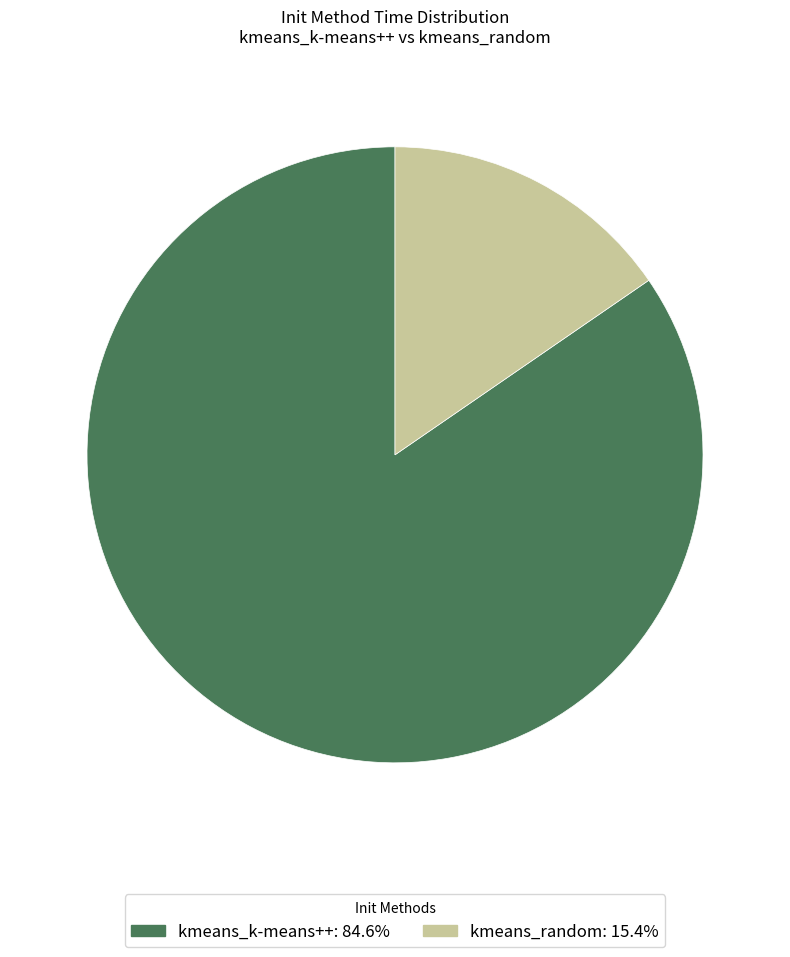

How many slices are in this pie chart?

2